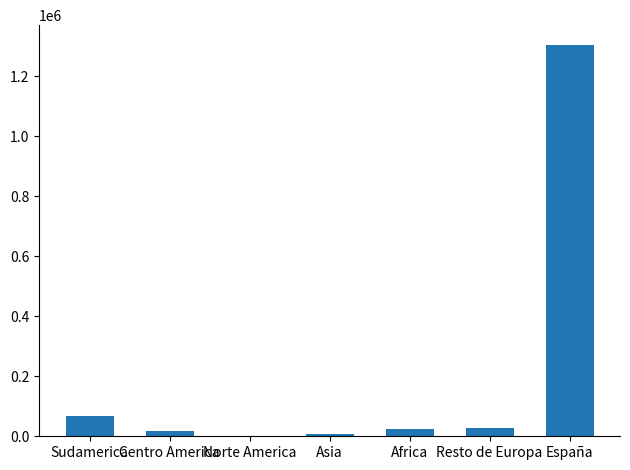

The value at Sudamerica is 65971. True or false?

True